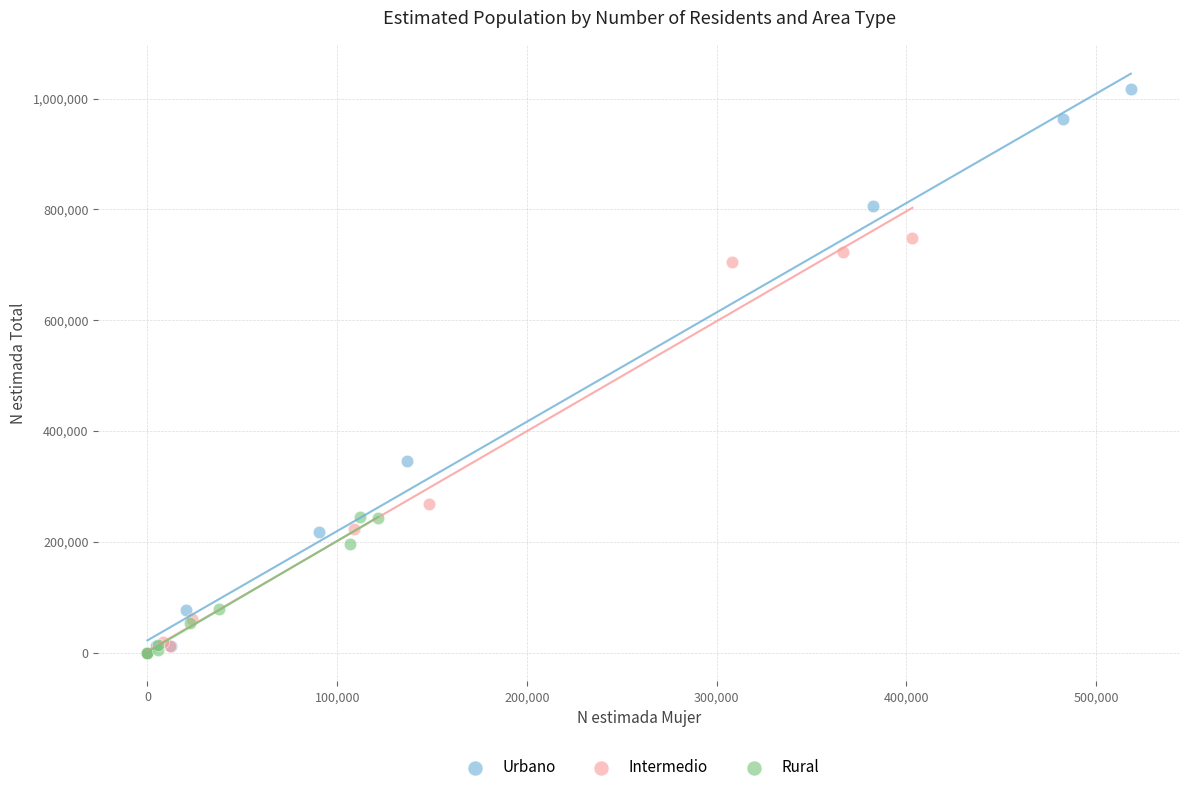

Which series has the largest Y range (max minus min)?

Urbano